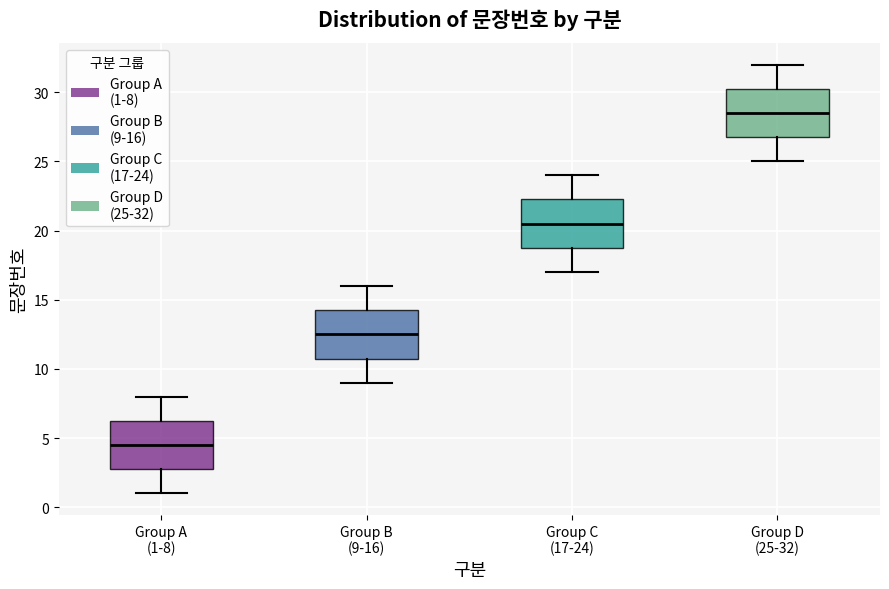

Which box's median line is the lowest?

Group A (1-8)